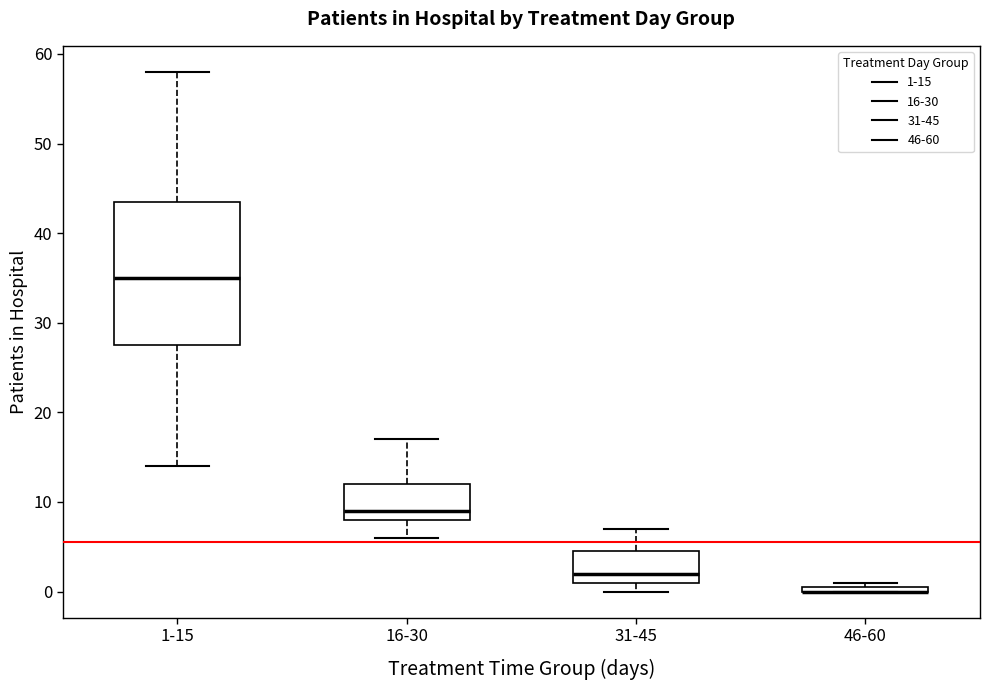

Where is the lower edge of the box for 16-30 on the y-axis? The values are not printed on the chart, so give them approximately, as read against the axis.

8